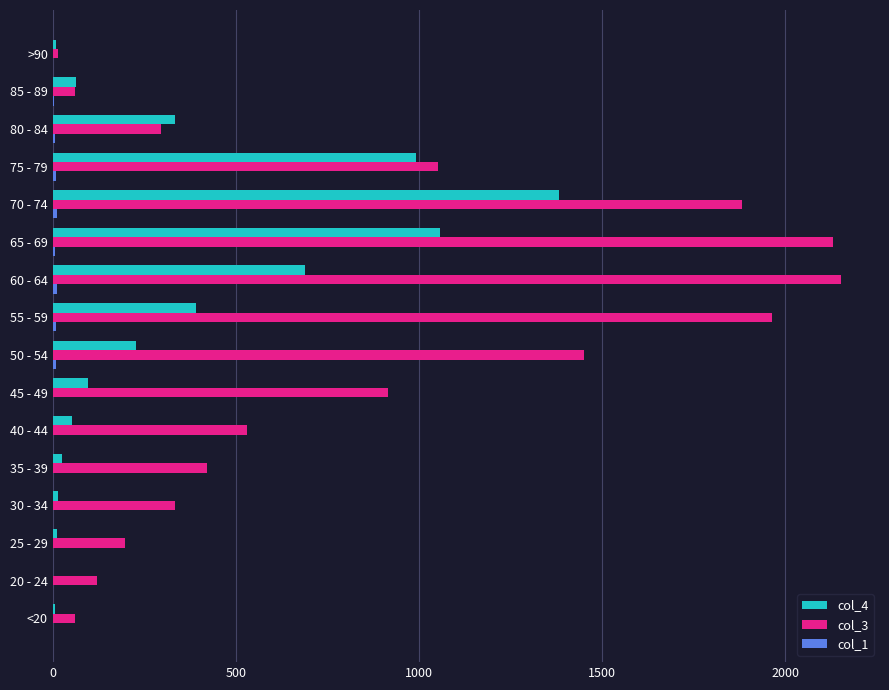

Which series has the largest total across all categories?

col_3